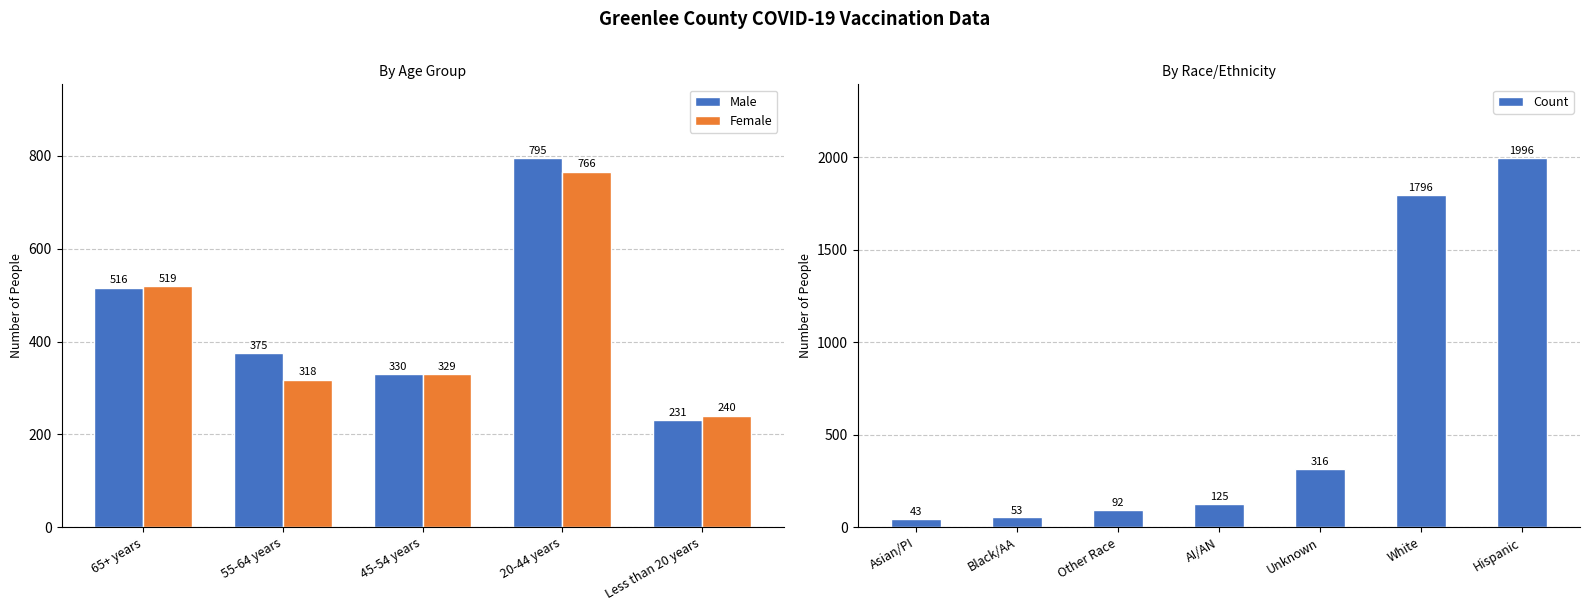

What is the difference between the highest and lowest values at 55-64 years?

57